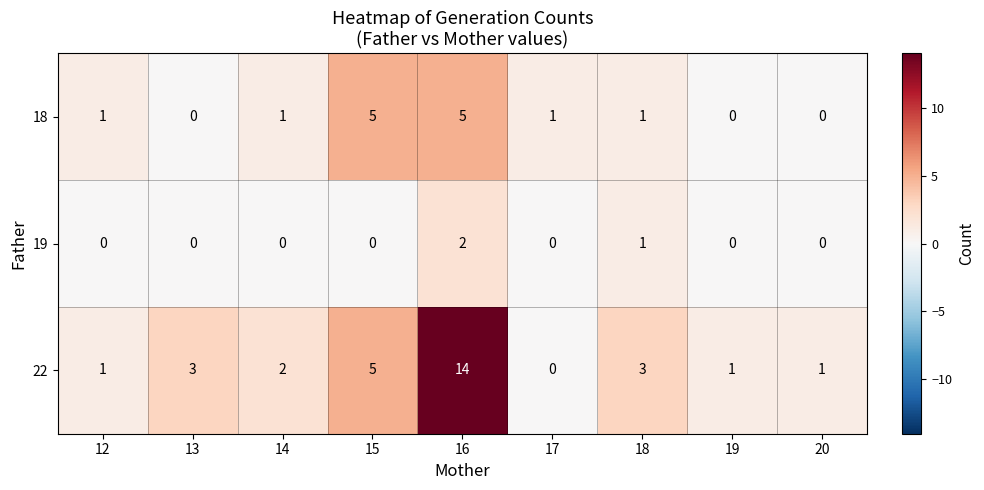

What is the difference between the second highest and second lowest values in the 22 series?

4